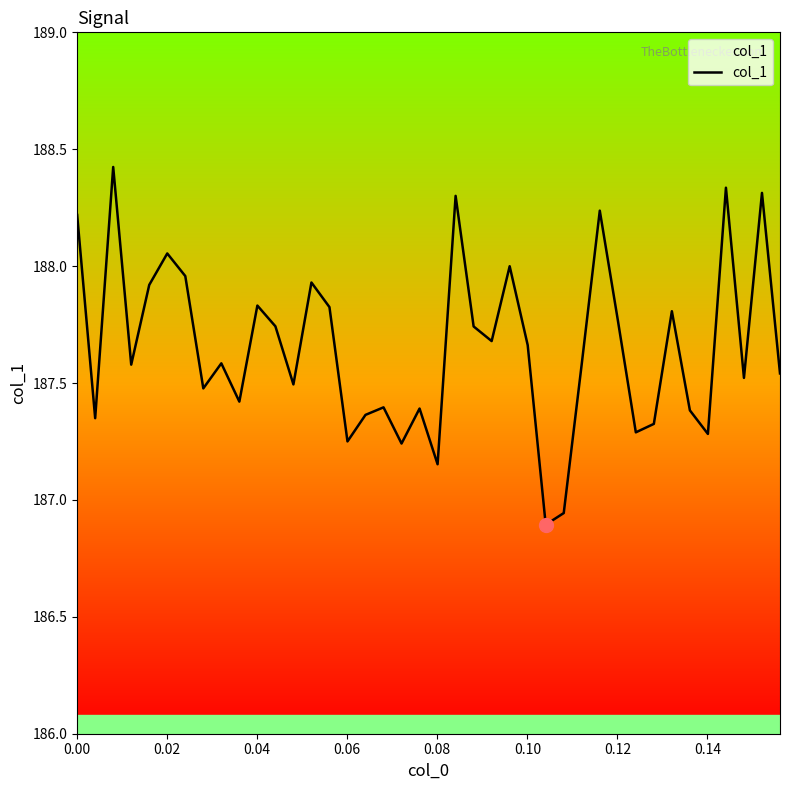

What is the greatest value displayed?

188.4